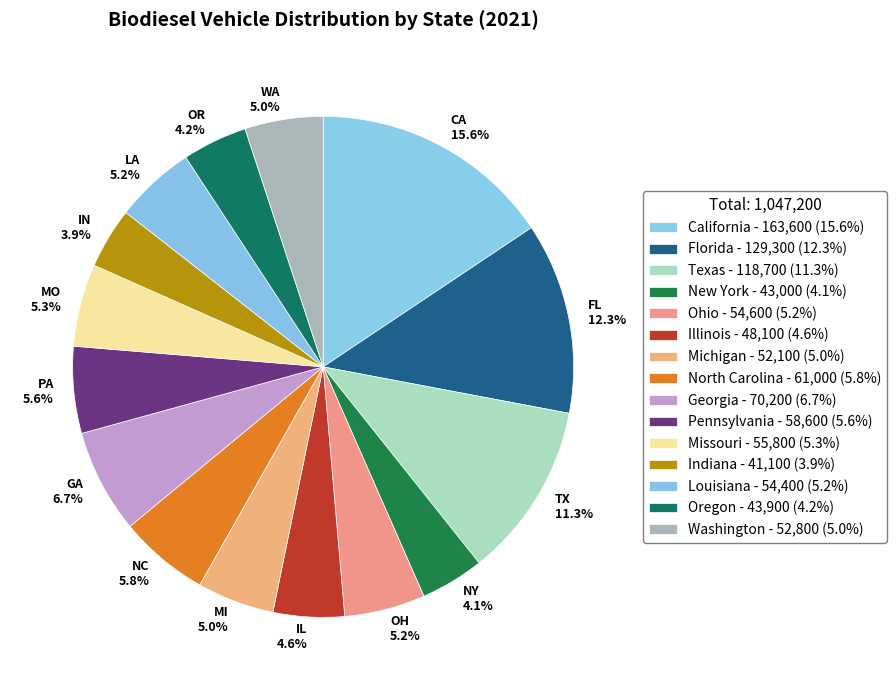

How much of the chart is everything except Florida?

87.7%